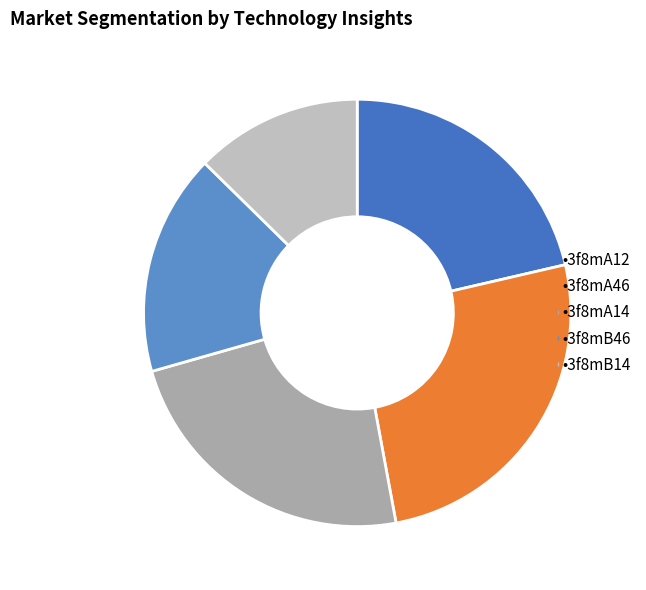

Count the number of slices in the pie.

5